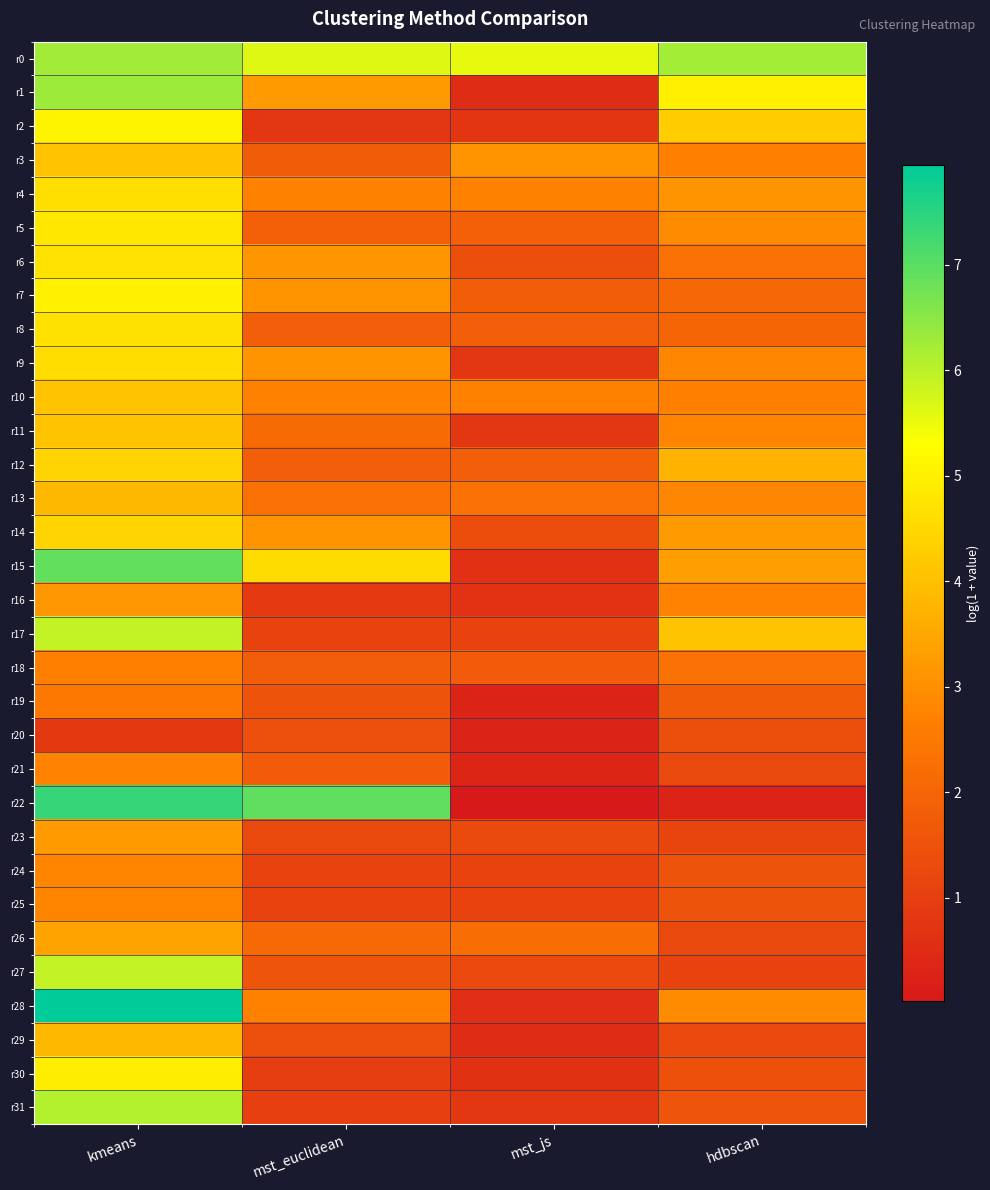

Between mst_js and hdbscan, which series saw the biggest shift?

r1